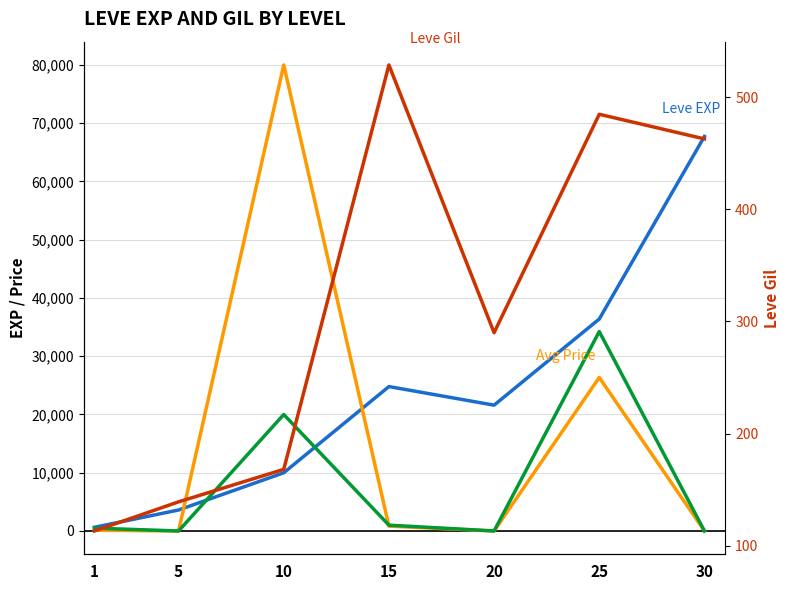

What are all the series names shown in the legend?

Leve EXP, Avg Price (cap 80k), Price HQ (cap 80k), Leve Gil